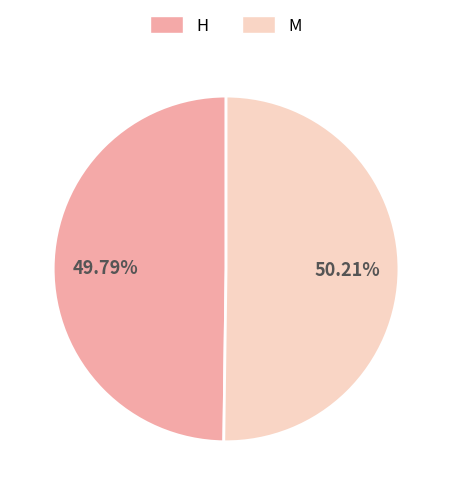

Do H and M together represent more than half of the pie?

Yes